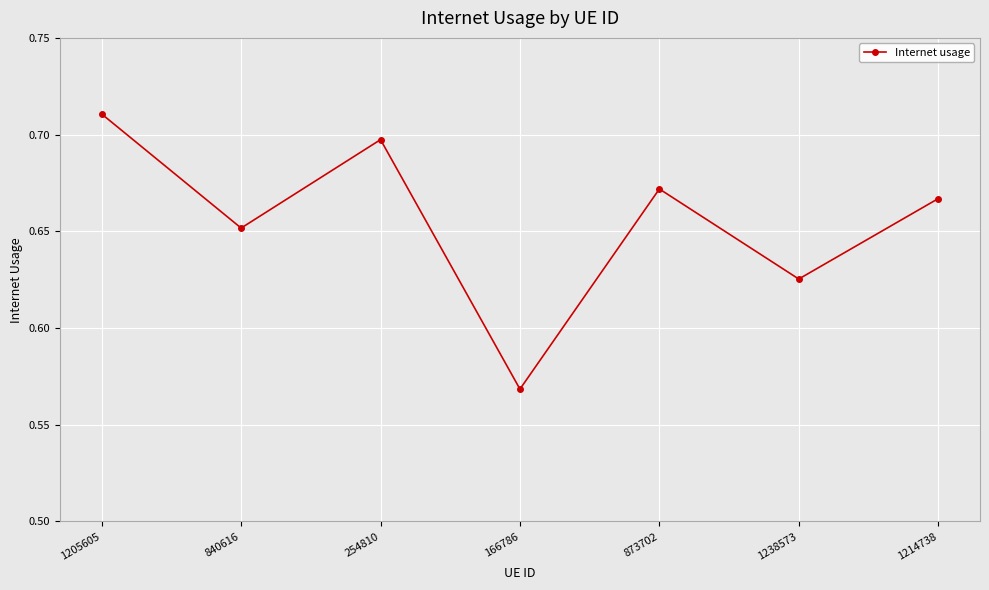

Which label corresponds to the largest value in the chart?

1205605